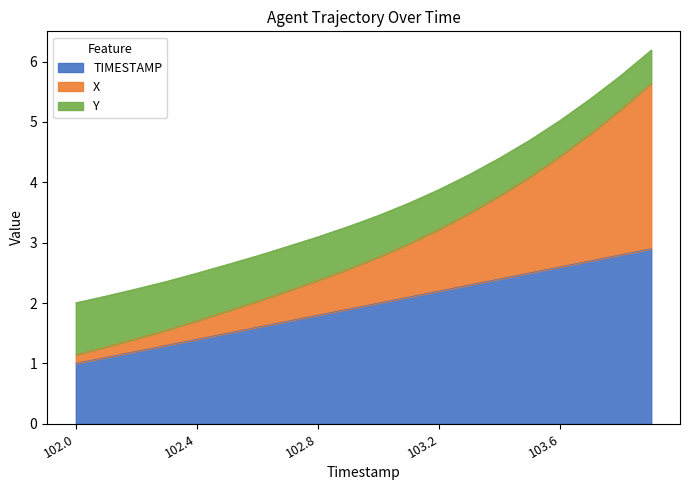

What is the lowest value of the TIMESTAMP series?

1.0